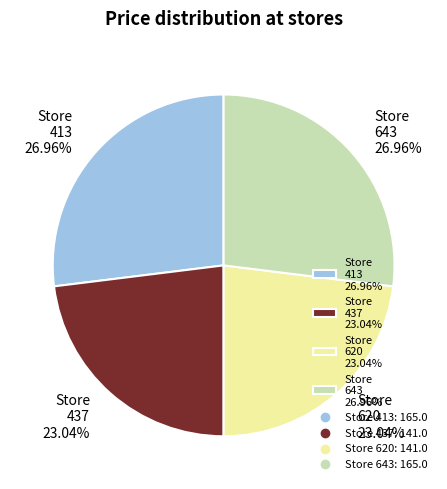

Does Store 620 23.04% represent more than half of the total?

No